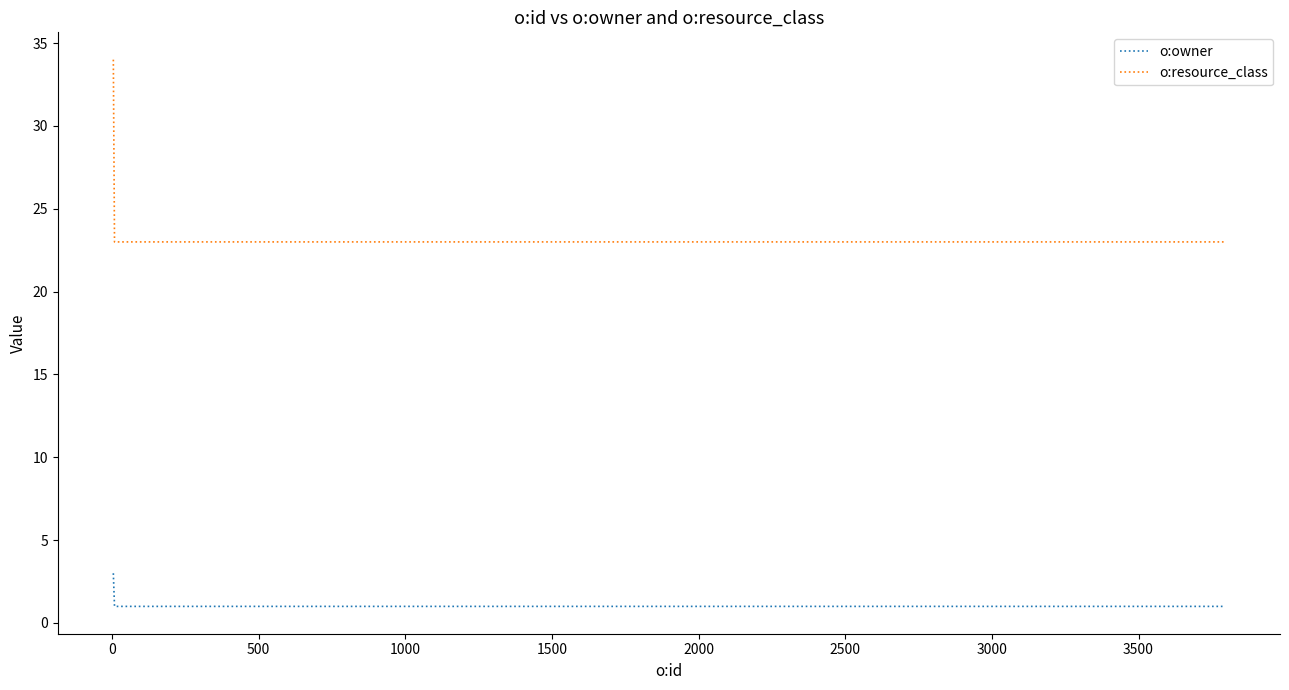

Which series has the largest total across all categories?

o:resource_class